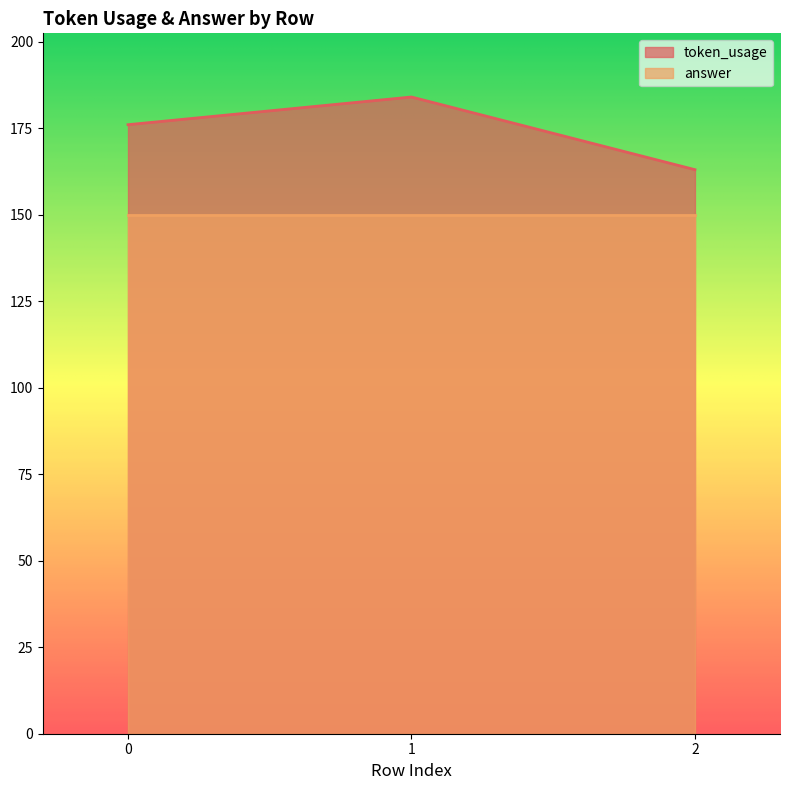

Does the chart display data point markers on the line(s)?

No